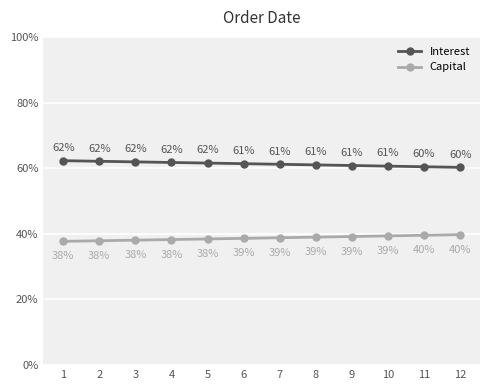

True or false: Interest has more than 2 points higher than both neighbors.

False